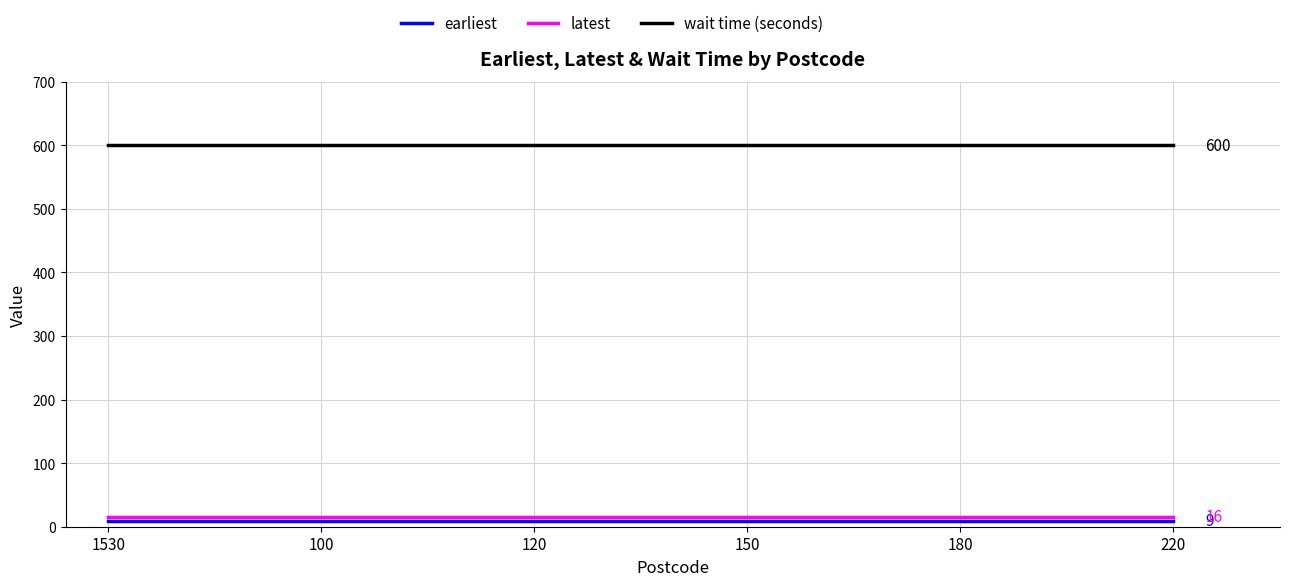

True or false: earliest and latest cross at least once.

False